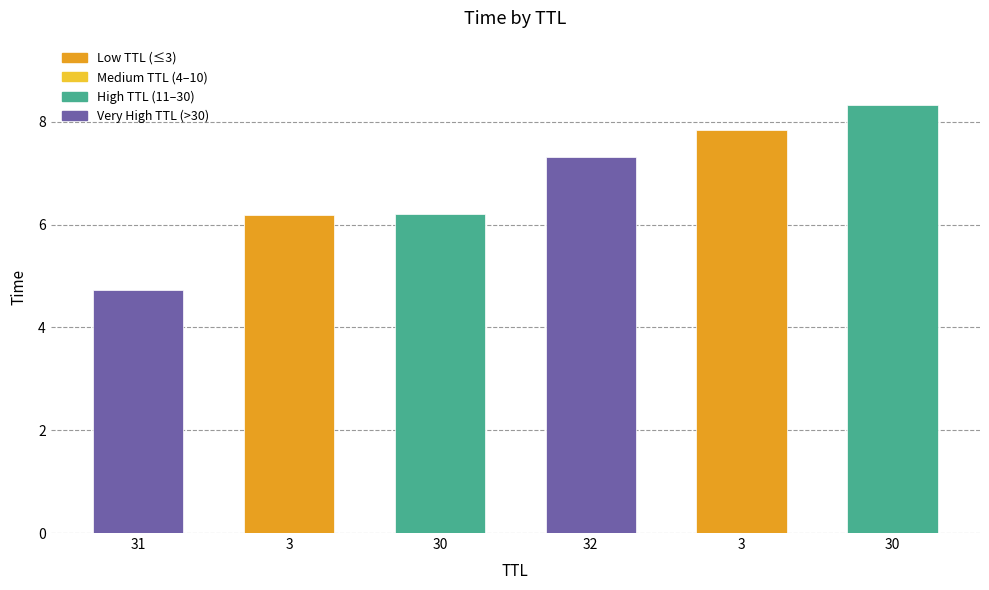

What is the average value?

6.8